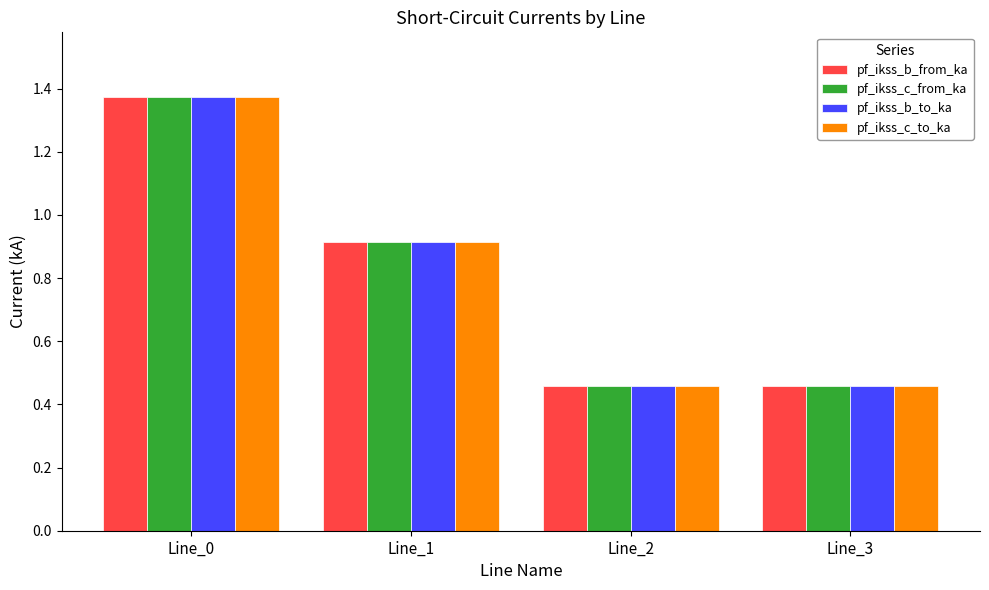

What are all the series names shown in the legend?

pf_ikss_b_from_ka, pf_ikss_c_from_ka, pf_ikss_b_to_ka, pf_ikss_c_to_ka